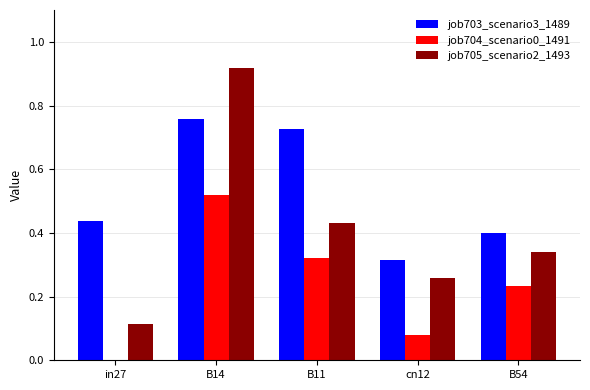

Between B14 and cn12, which series saw the biggest shift?

job705_scenario2_1493